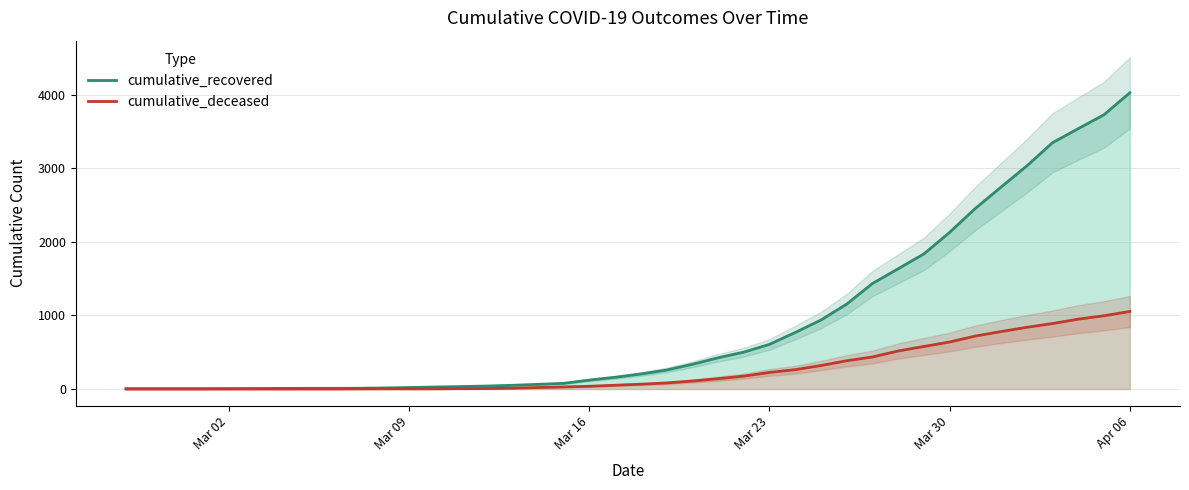

How many values in the cumulative_deceased series exceed 65?

19